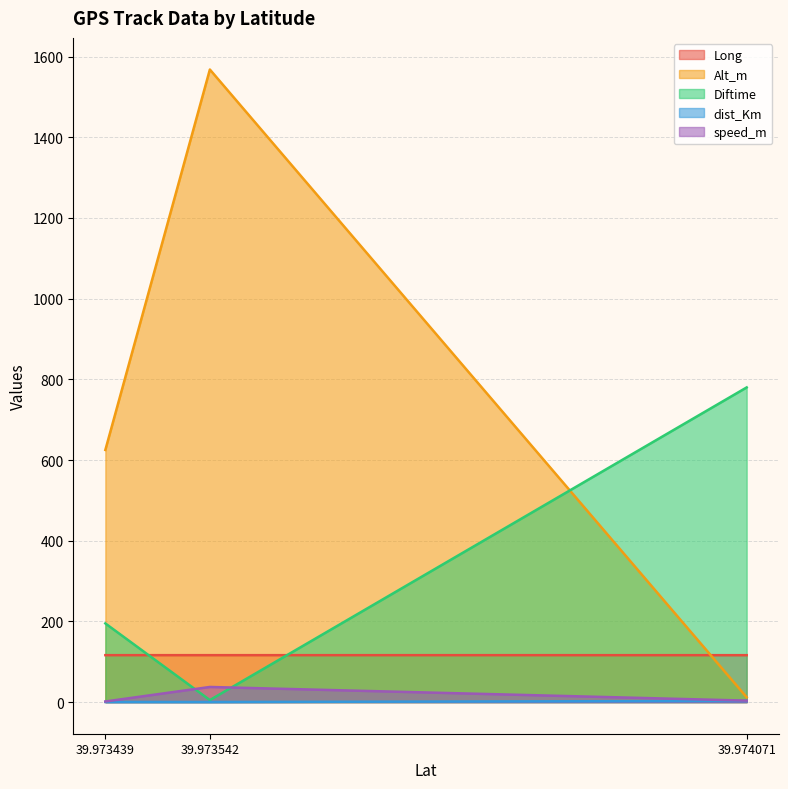

Is it true that Diftime equals 780.0 at 39.974071?

True